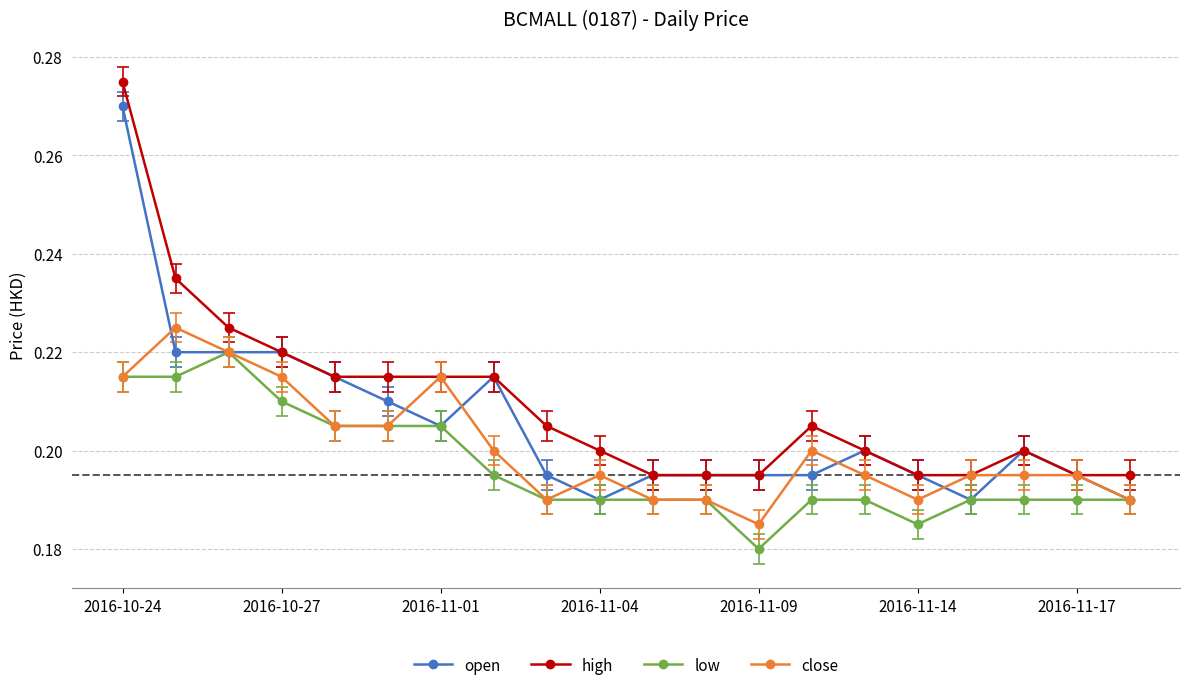

Rank the series by their maximum value, from highest to lowest.

high, open, close, low